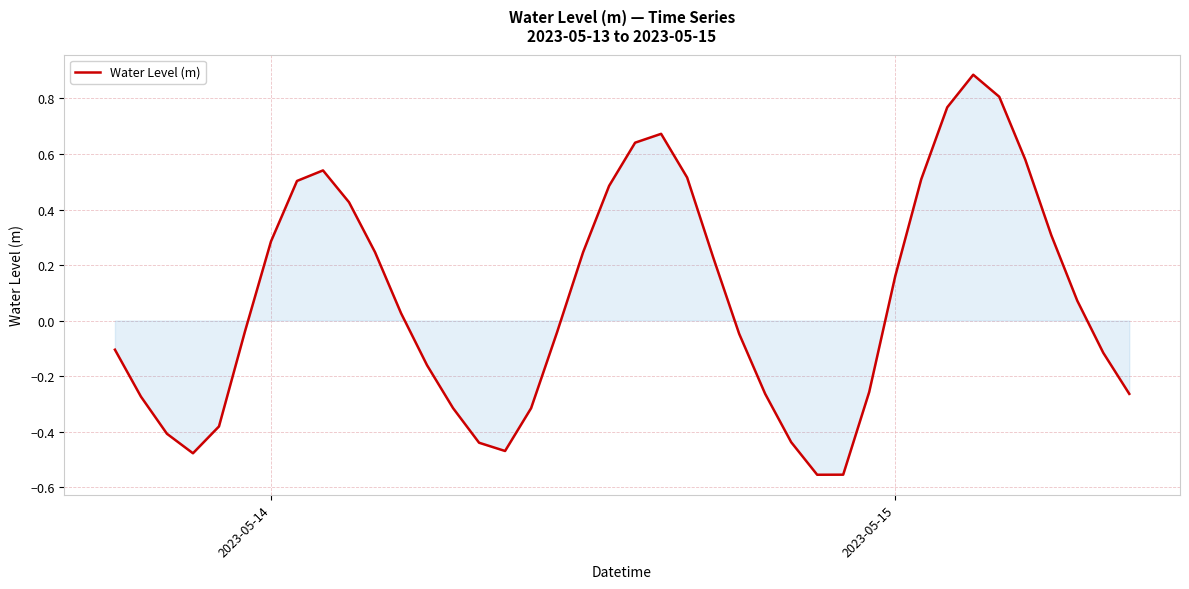

What is the difference between the maximum and minimum values?

1.4